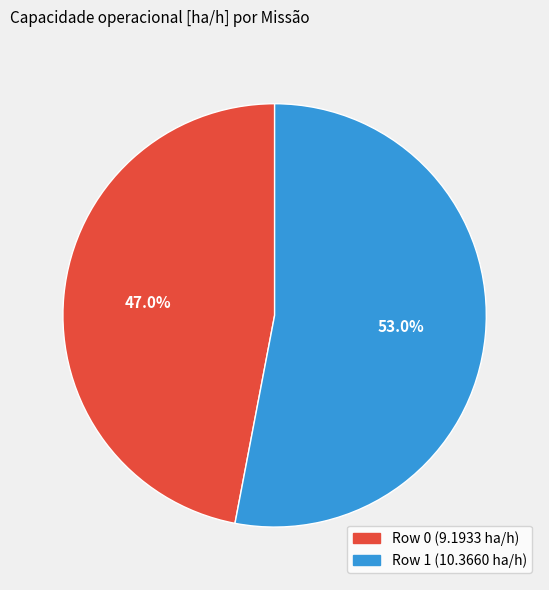

To the nearest percent, what percentage of the pie is Row 0?

47%